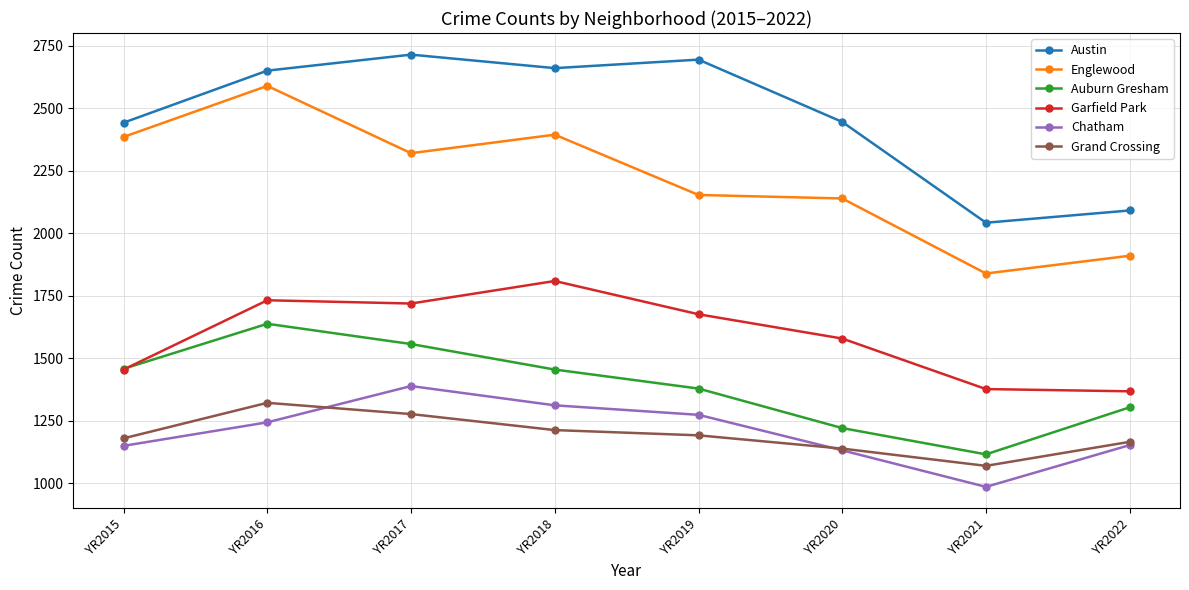

True or false: Auburn Gresham and Chatham cross at least once.

False